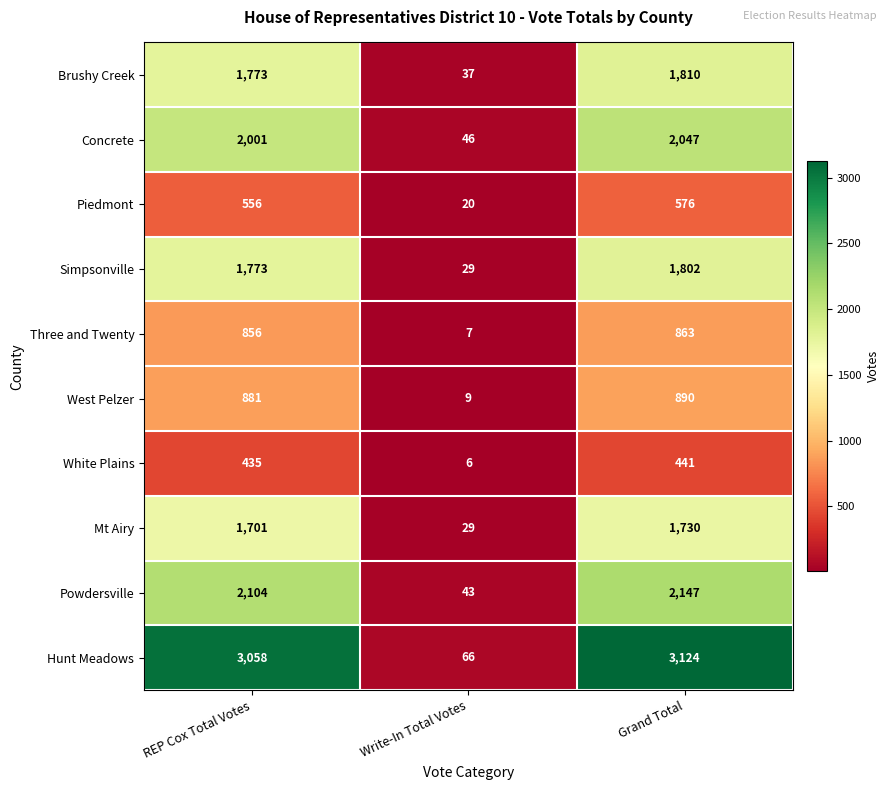

Which series has the largest range (max minus min)?

Hunt Meadows